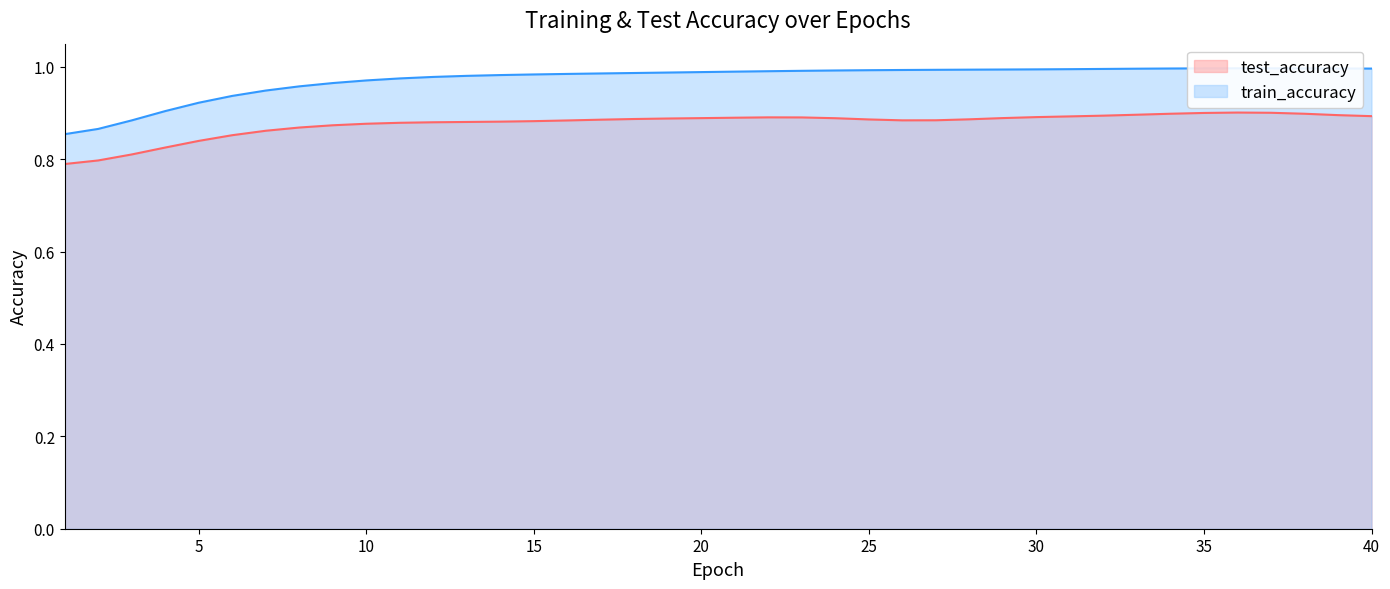

True or false: train_accuracy has a value of 1.6 at 34.

False